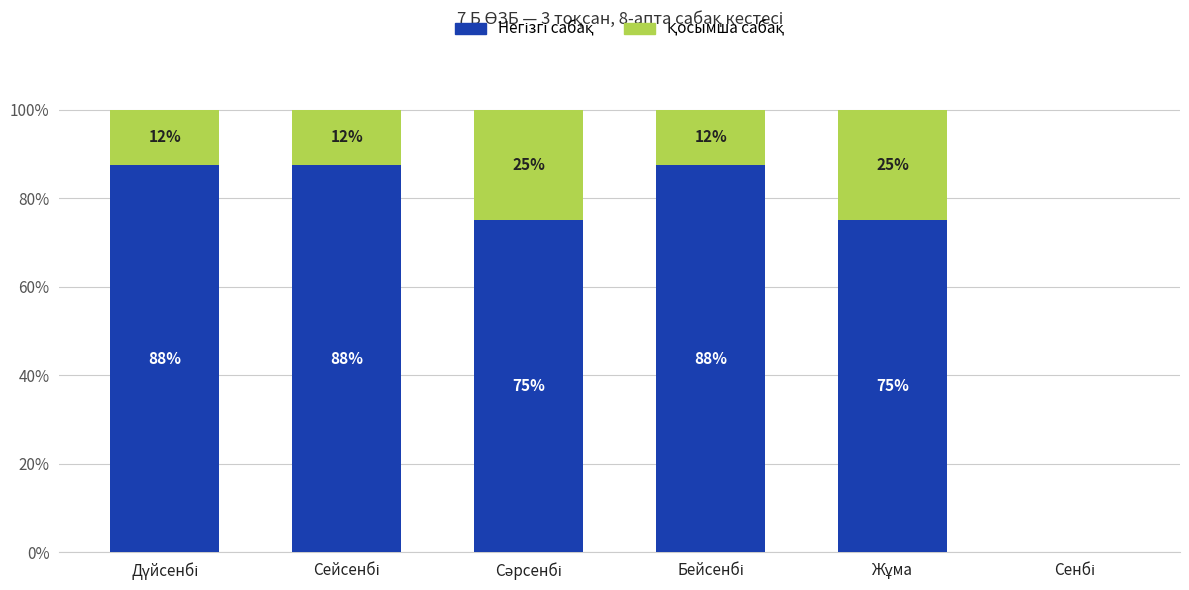

Are the bars grouped side by side (vs. stacked)?

No